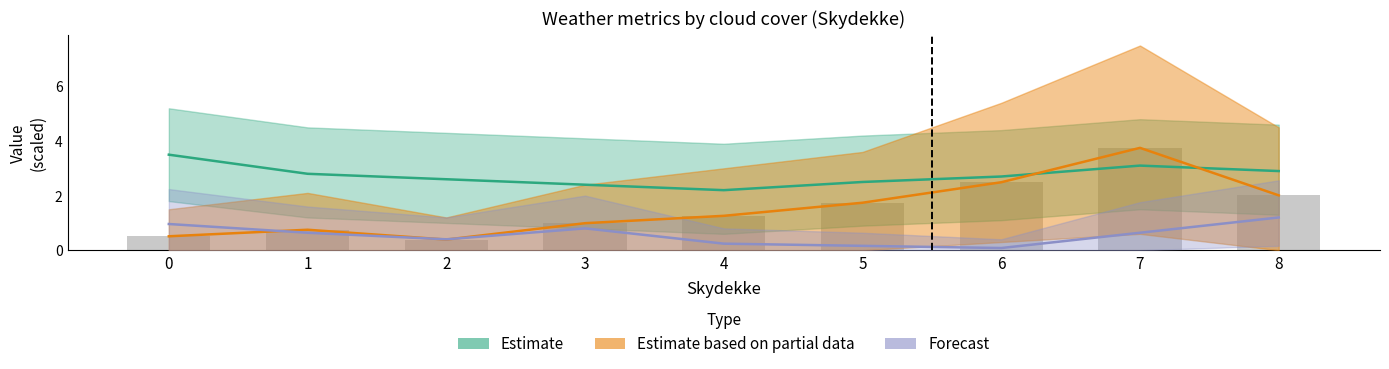

What is the sum of the Estimate based on partial data values at 0 and 3?

1.5